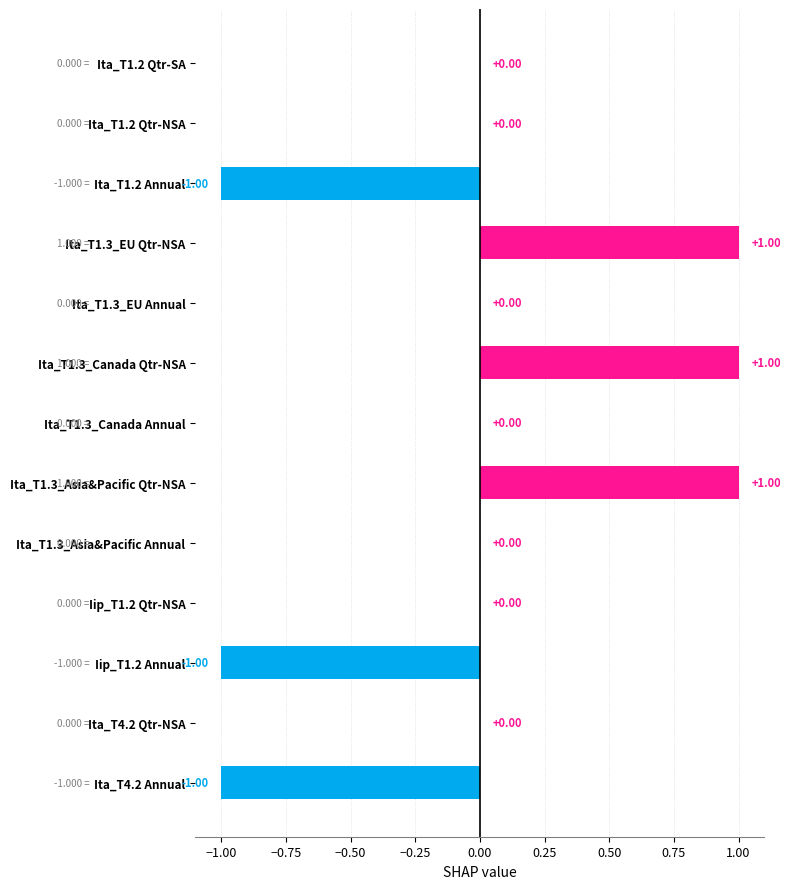

Which has a higher value, Ita_T1.3_Canada Qtr-NSA or Iip_T1.2 Annual?

Ita_T1.3_Canada Qtr-NSA